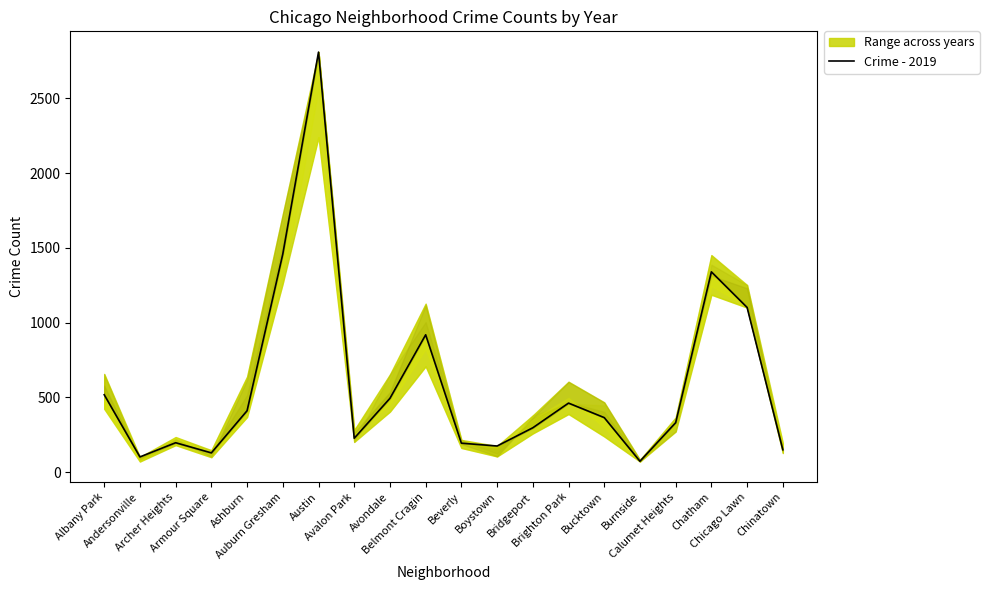

At which category does the chart reach its peak across all series?

Austin